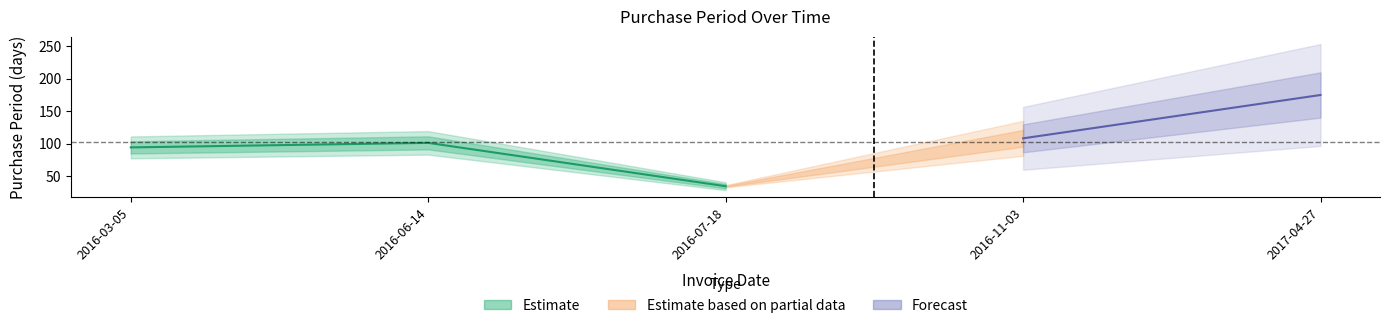

What is the sum of all values?

512